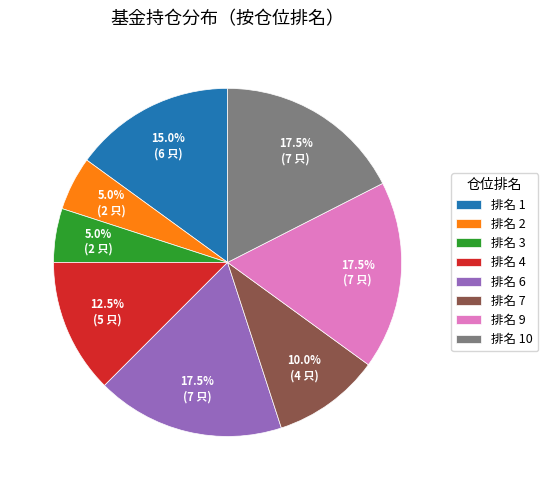

Is there any slice that represents more than half of the pie?

No